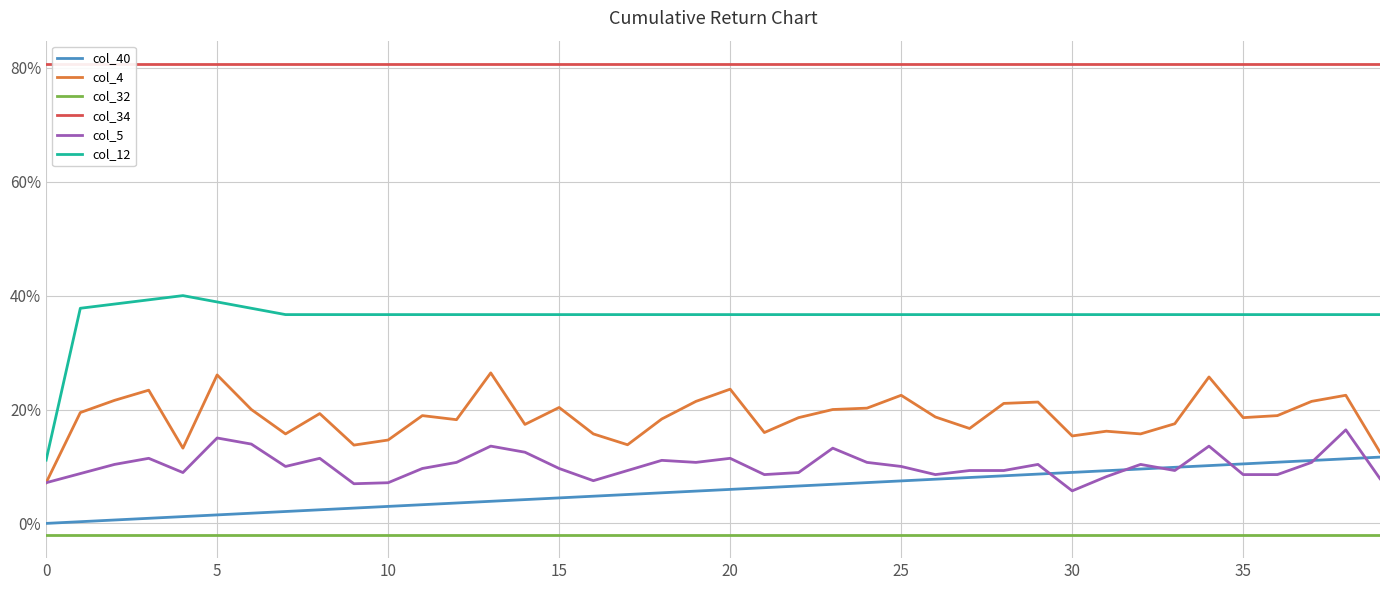

True or false: col_12 has more than 2 interior local peaks.

False